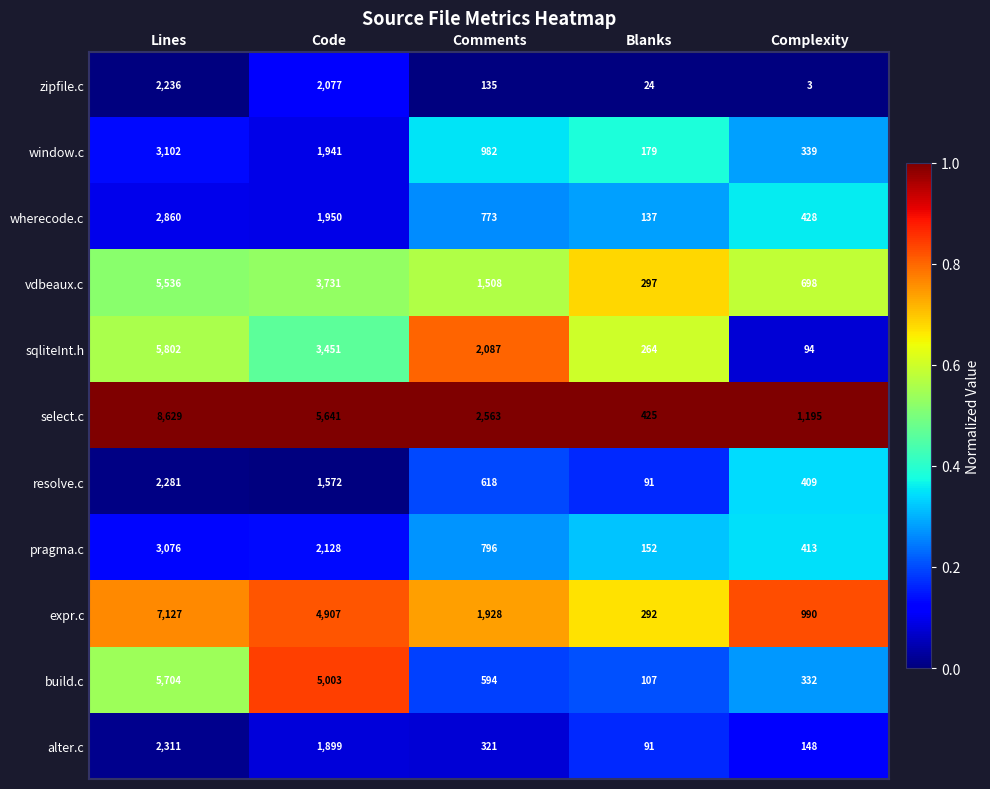

Which series has the largest range (max minus min)?

select.c